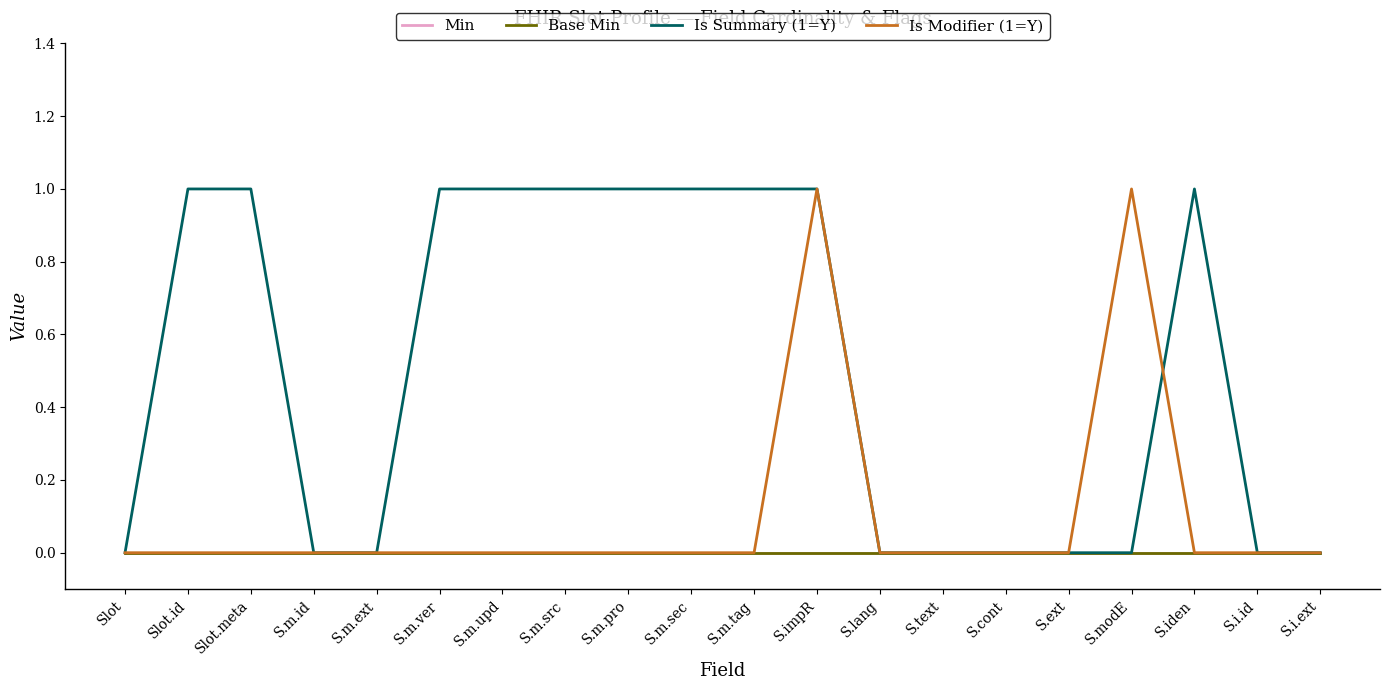

Which has a higher value, S.impR or S.ext?

S.impR